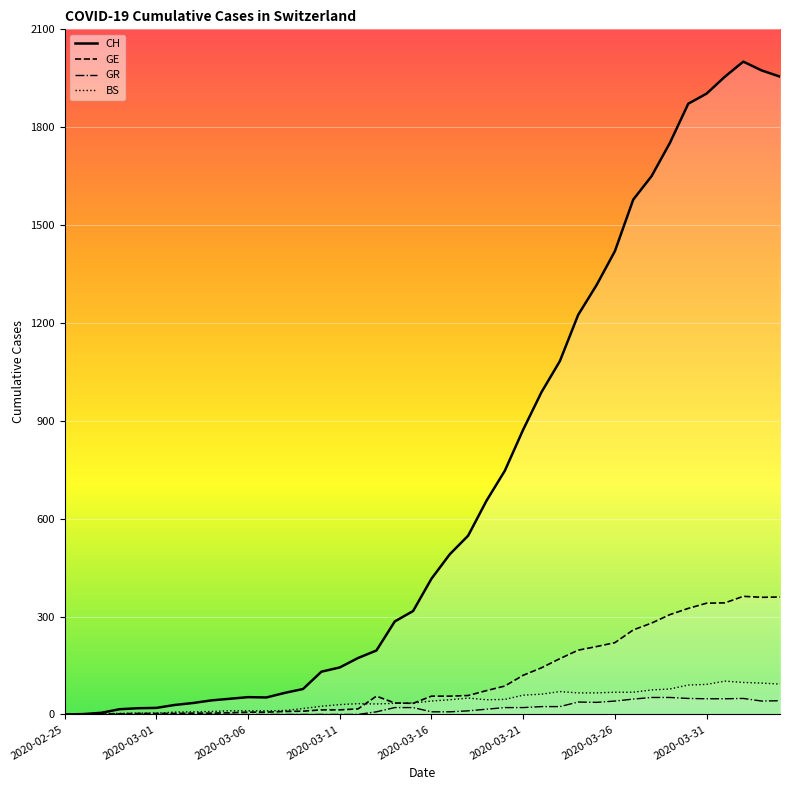

True or false: GR and CH intersect in this chart.

False